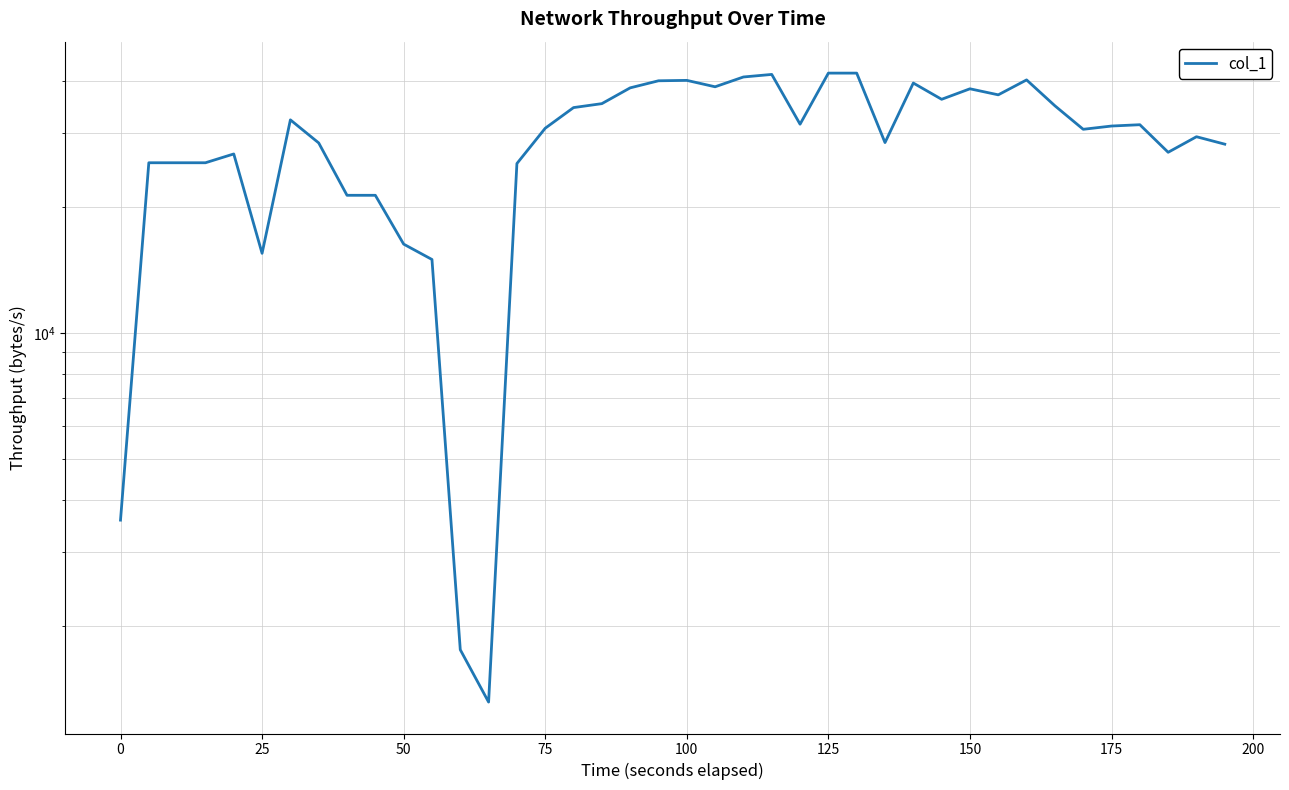

Count the number of data series in this chart.

1